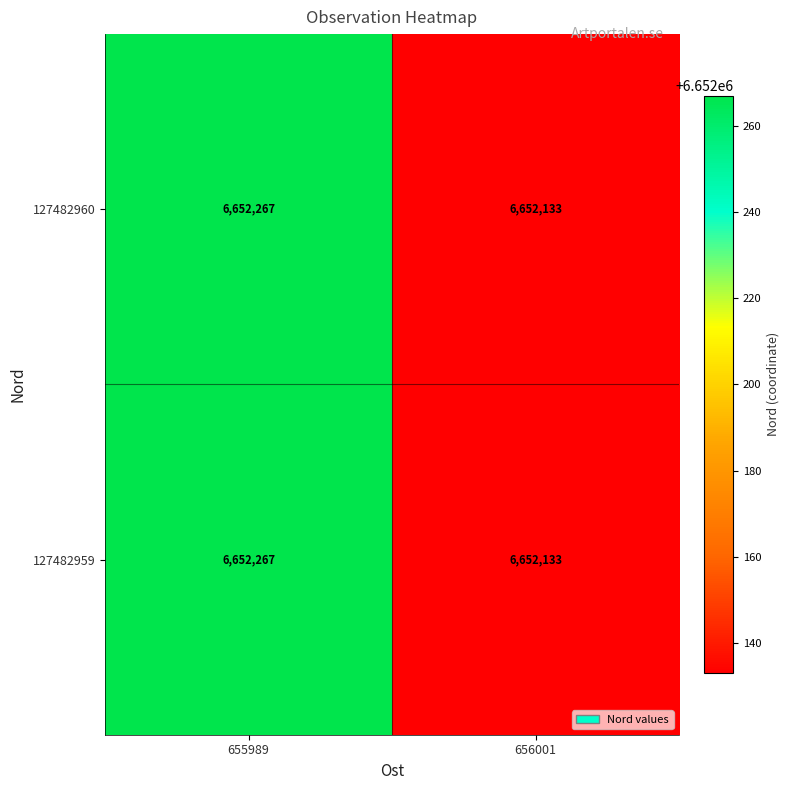

Reading right to left, transcribe all the data shown in this chart.

127482960: 656001=6652133	655989=6652267
127482959: 656001=6652133	655989=6652267